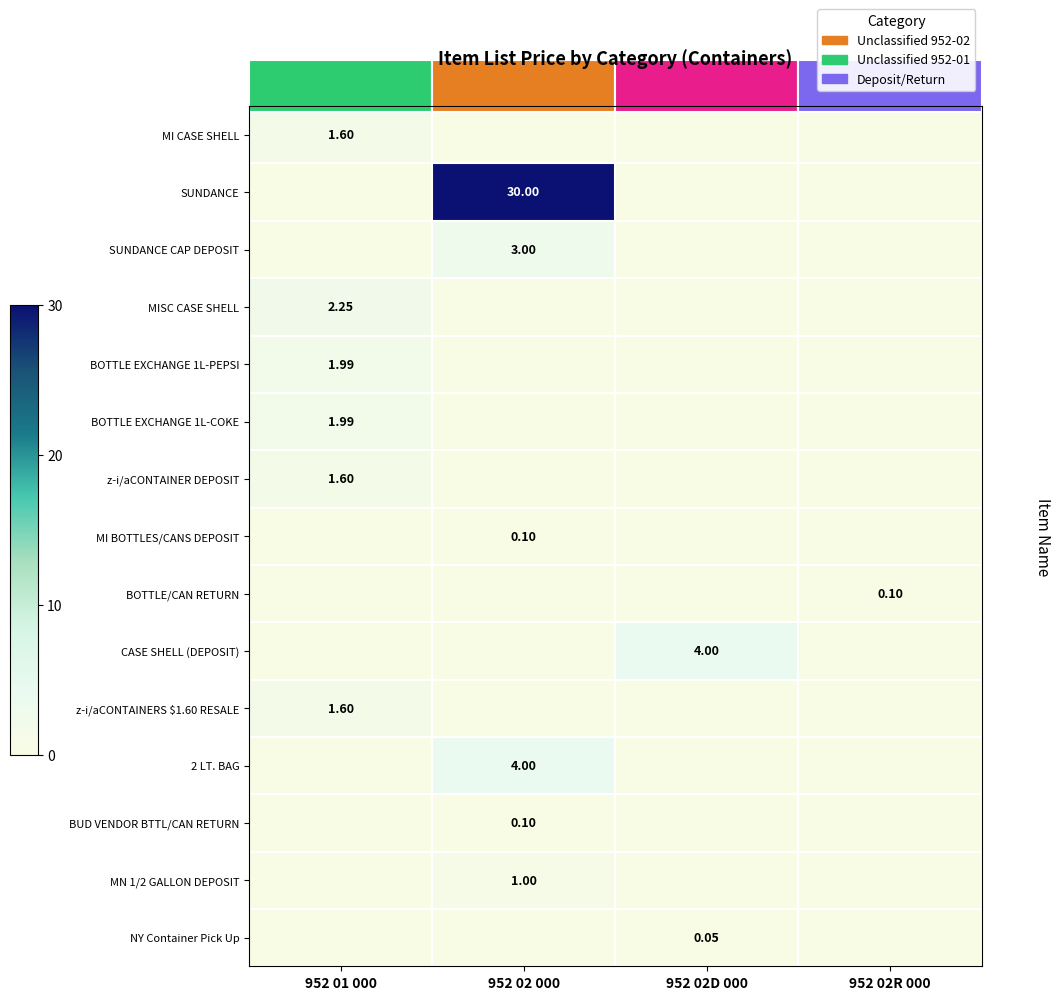

Which label corresponds to the smallest value in the chart?

952 02 000